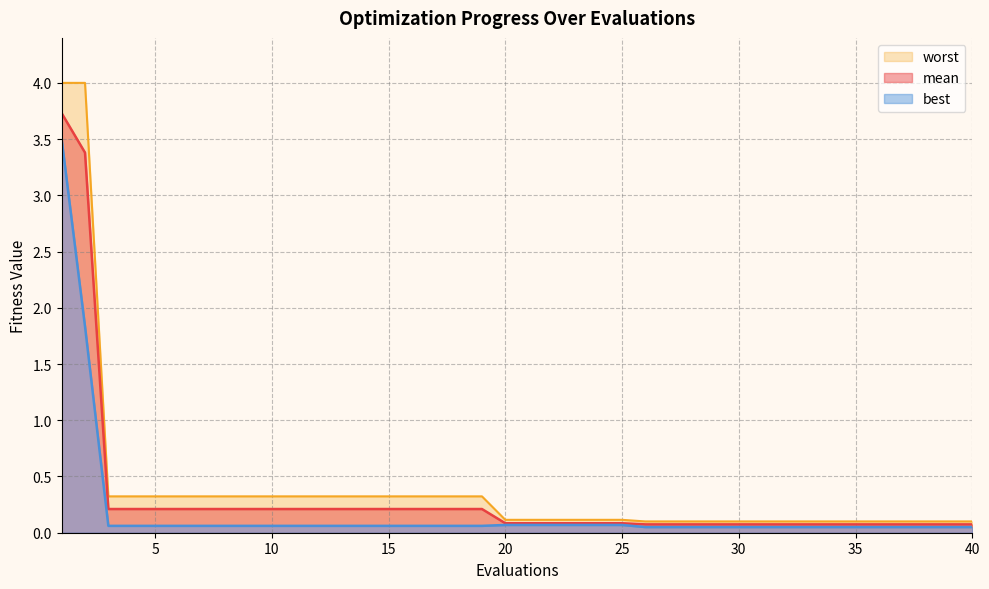

What is the sum of all worst values?

15.7